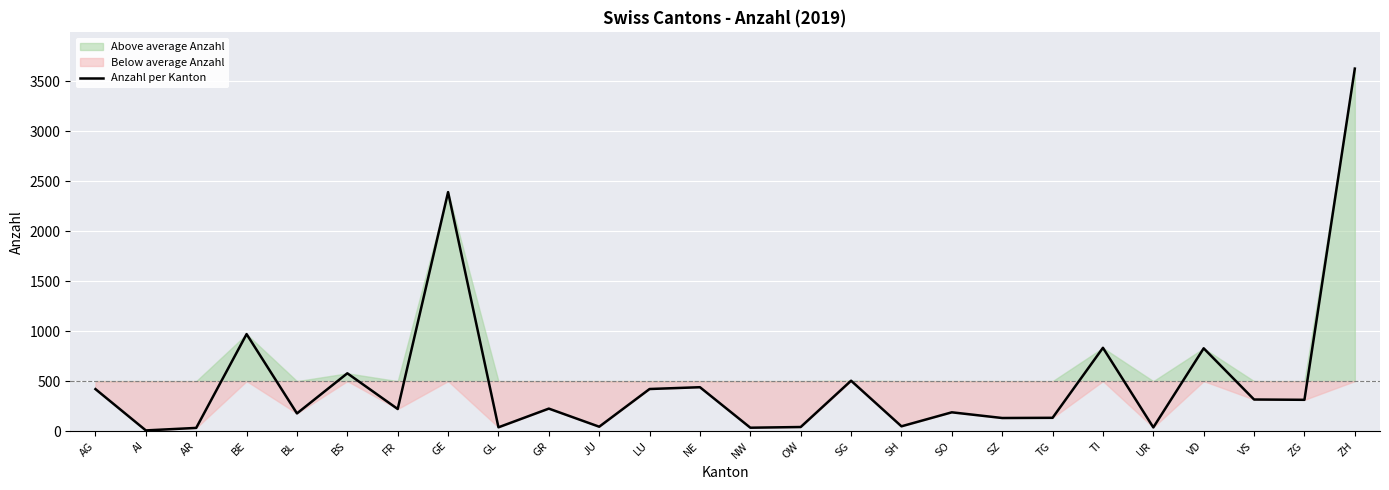

Rank the categories by value from highest to lowest.

ZH, GE, BE, TI, VD, BS, SG, NE, LU, AG, VS, ZG, GR, FR, SO, BL, TG, SZ, SH, JU, OW, GL, UR, NW, AR, AI